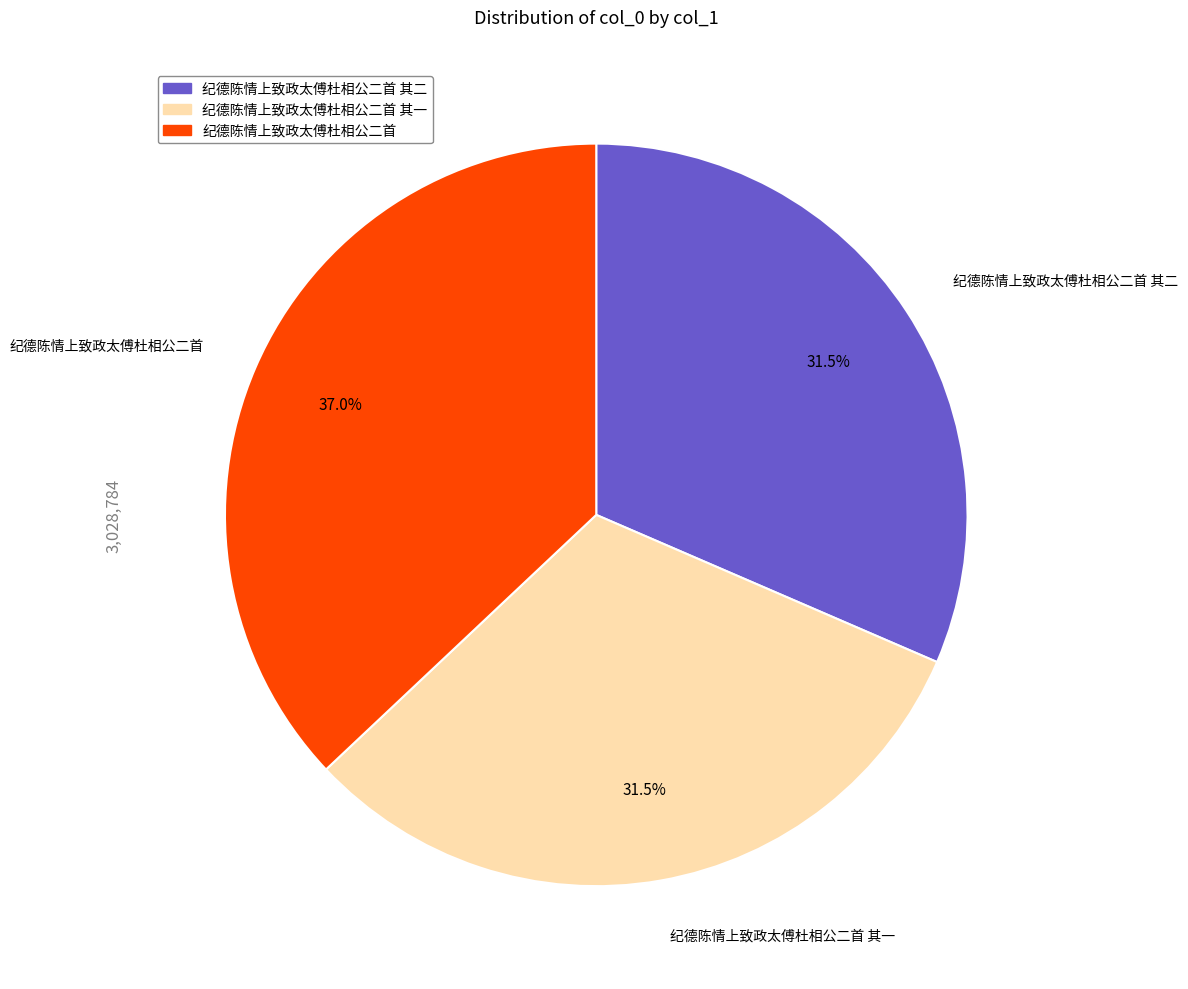

How many segments does this pie chart have?

3